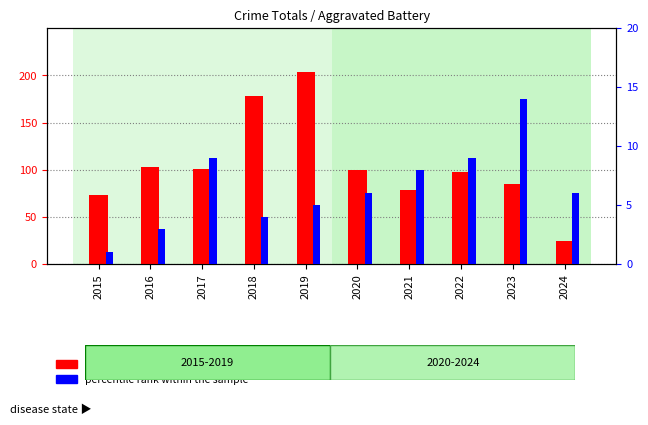

What is the greatest value displayed?

204